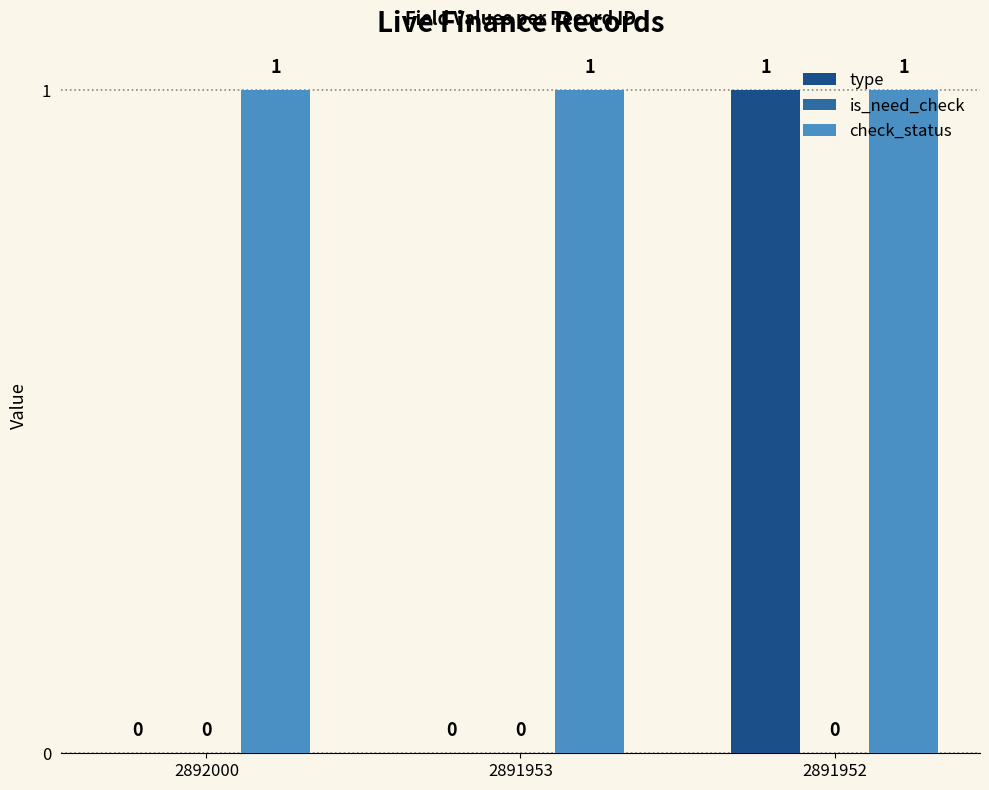

At which category is the sum across all series the highest?

2891952